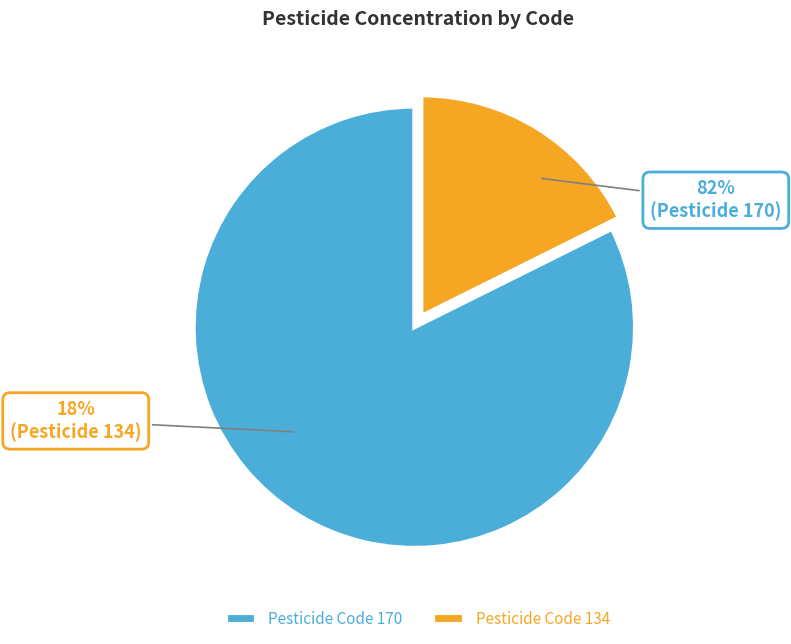

What percentage do 134 and 170 together represent?

100.0%